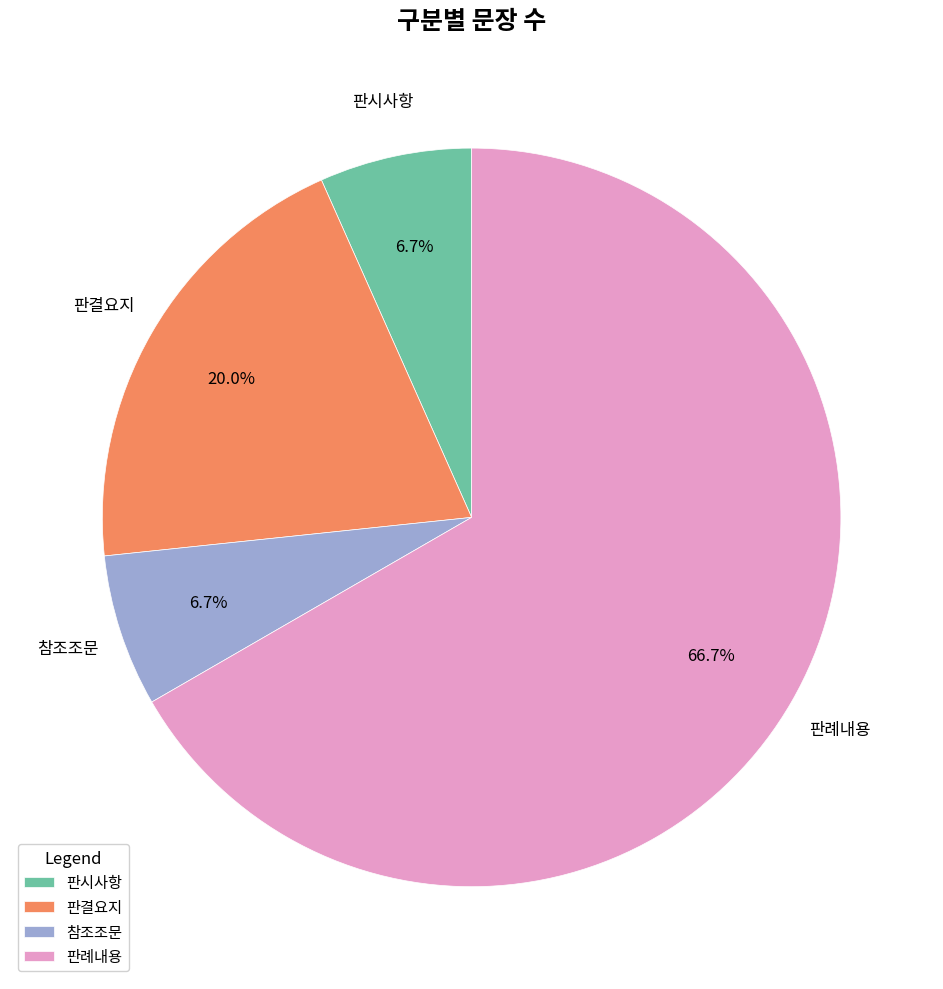

What percentage is the 참조조문 slice, to the nearest percent?

7%